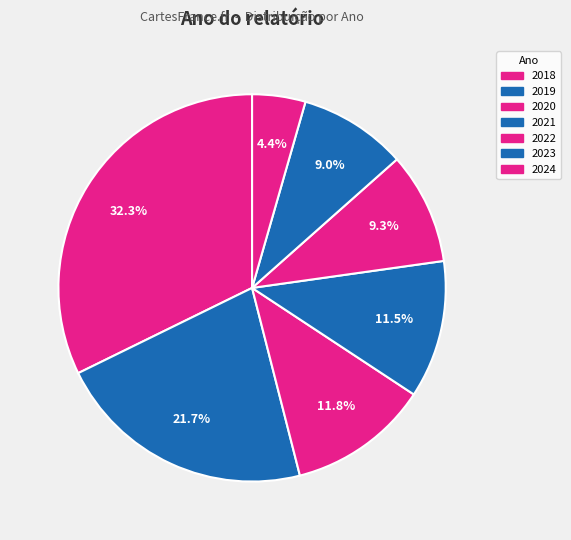

How many segments does this pie chart have?

7